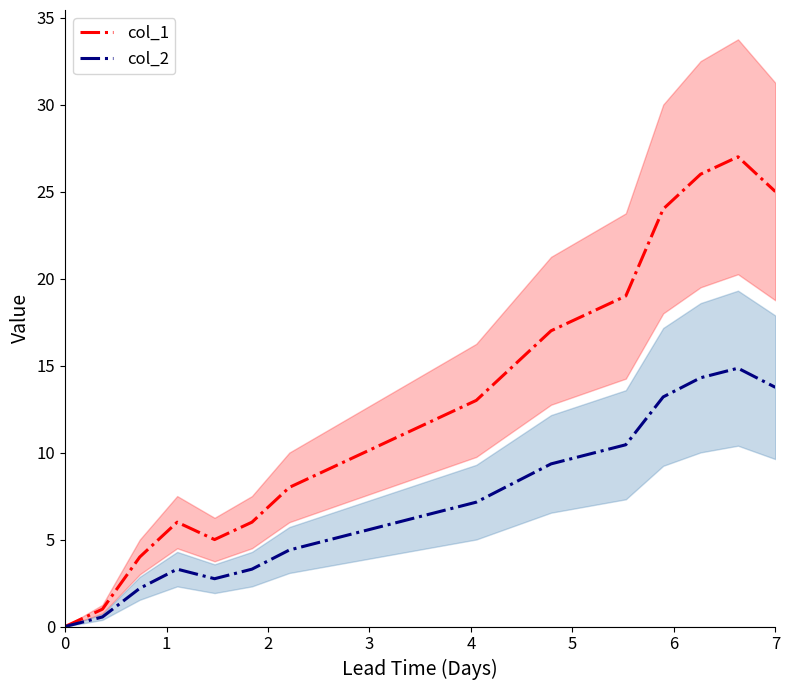

Is this an area chart (filled region under the line)?

No